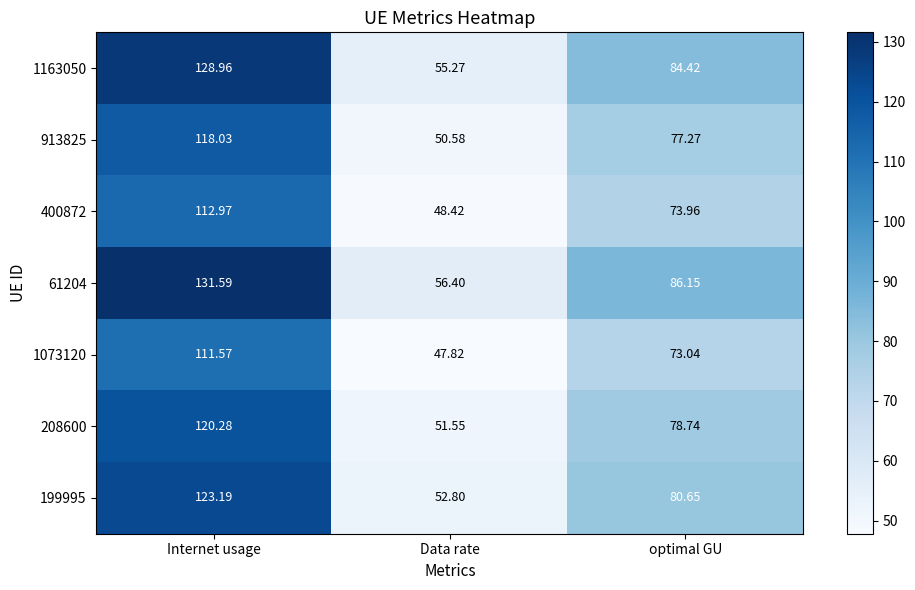

At which category is the sum across all series the highest?

Internet usage